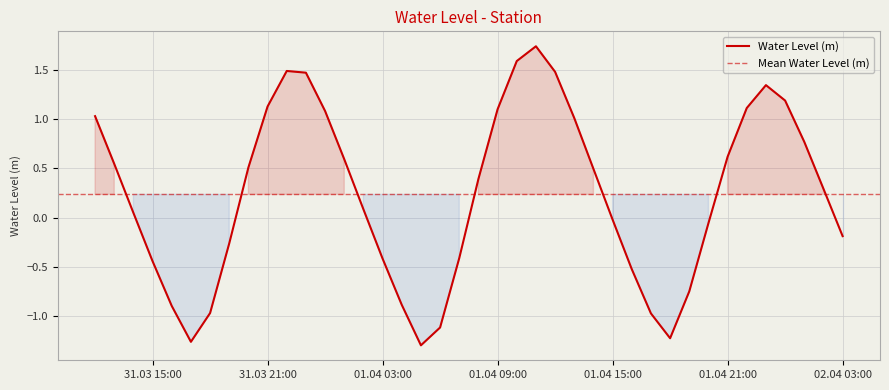

Where does the data first go above 0?

2025-03-31 12:00:00